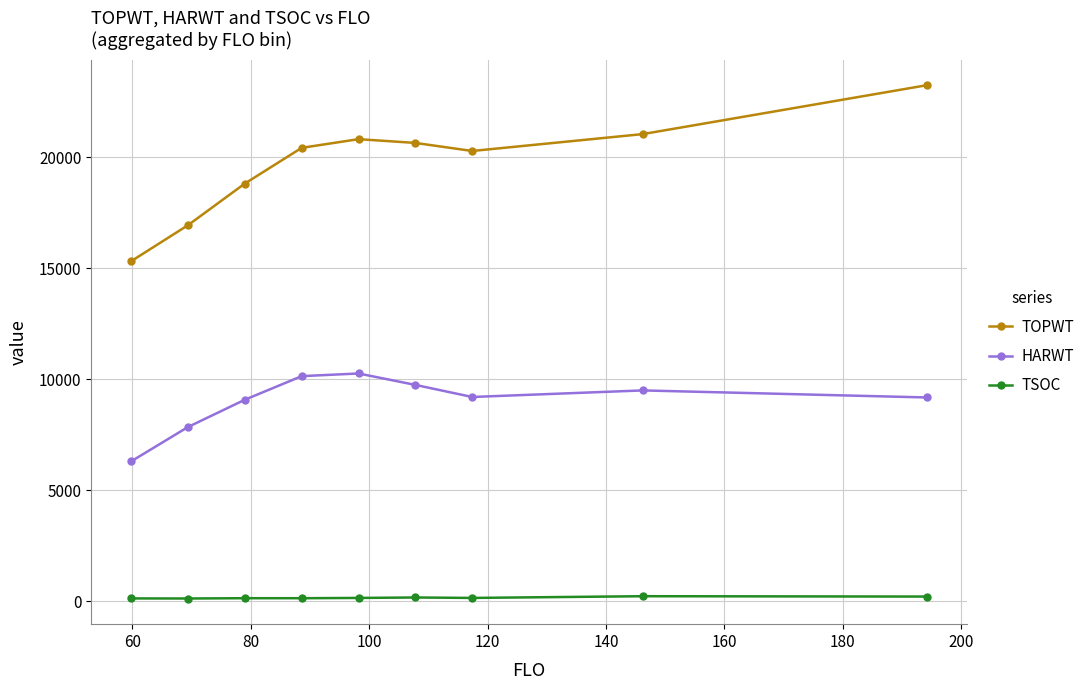

What is the maximum value shown in the chart?

23250.0